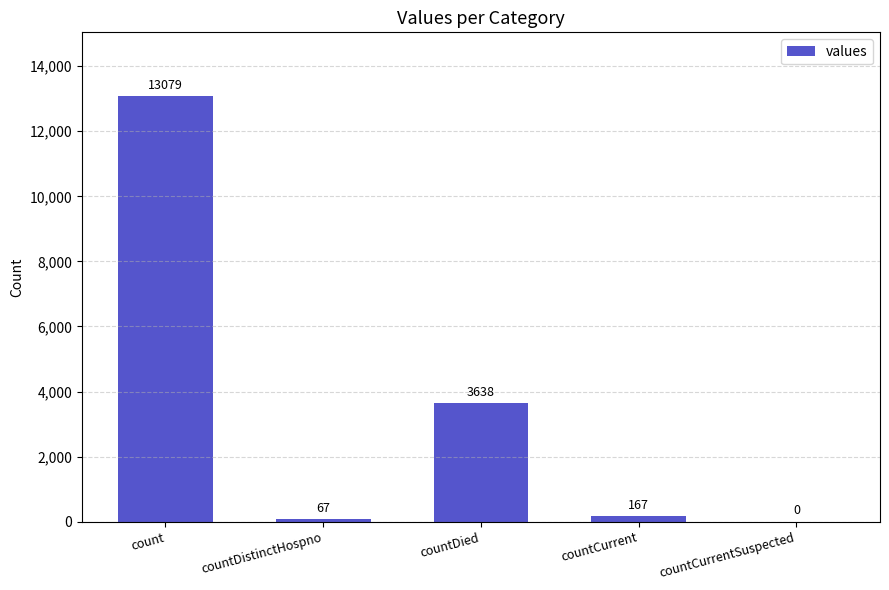

Reading left to right, what are all the values shown in this chart?

count=13079	countDistinctHospno=67	countDied=3638	countCurrent=167	countCurrentSuspected=0